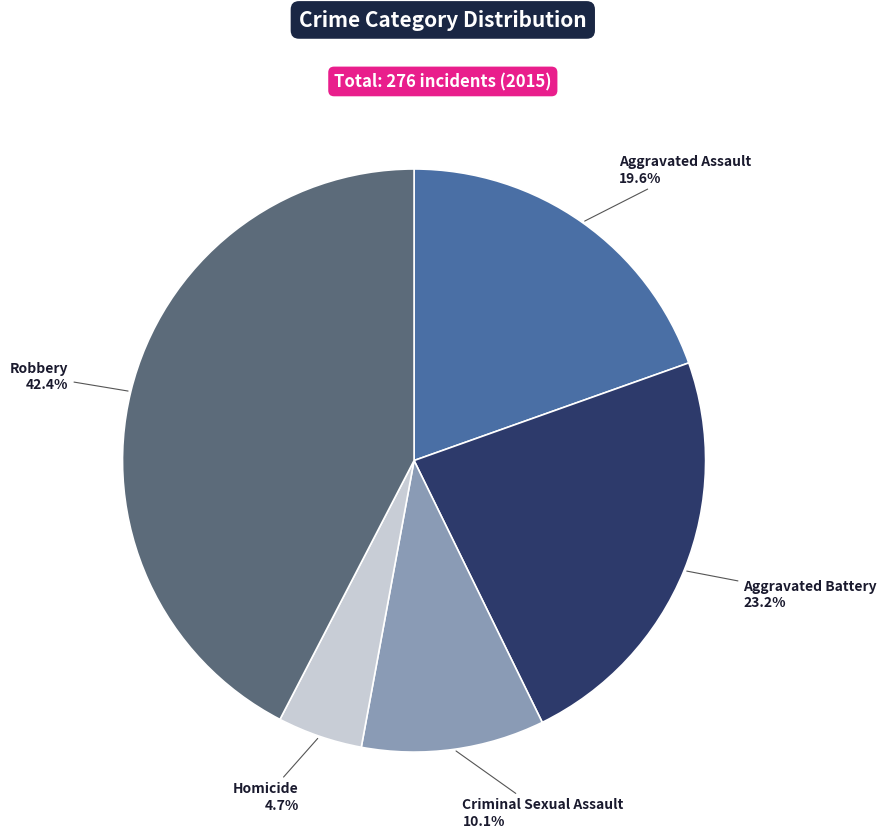

Does any single category account for the majority?

No